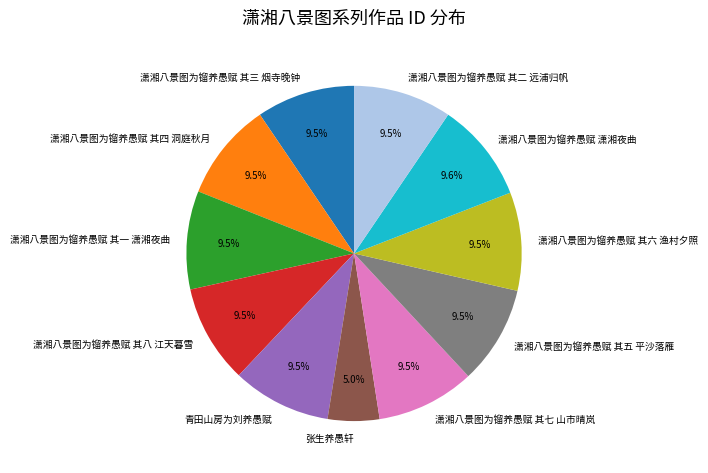

What is the smallest slice in the pie chart?

张生养愚轩